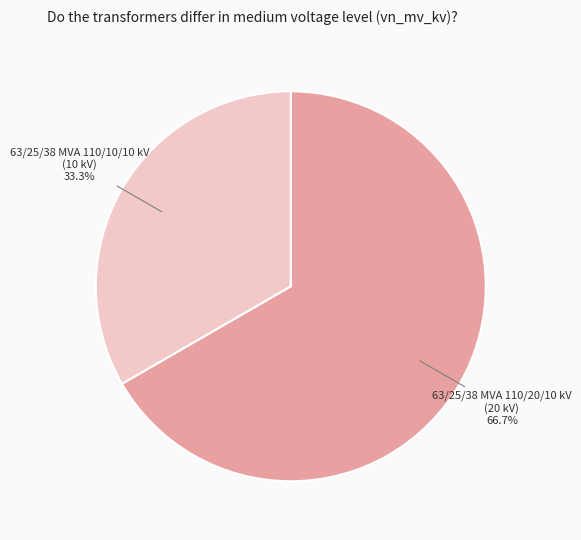

What is the smallest slice in the pie chart?

63/25/38 MVA 110/10/10 kV